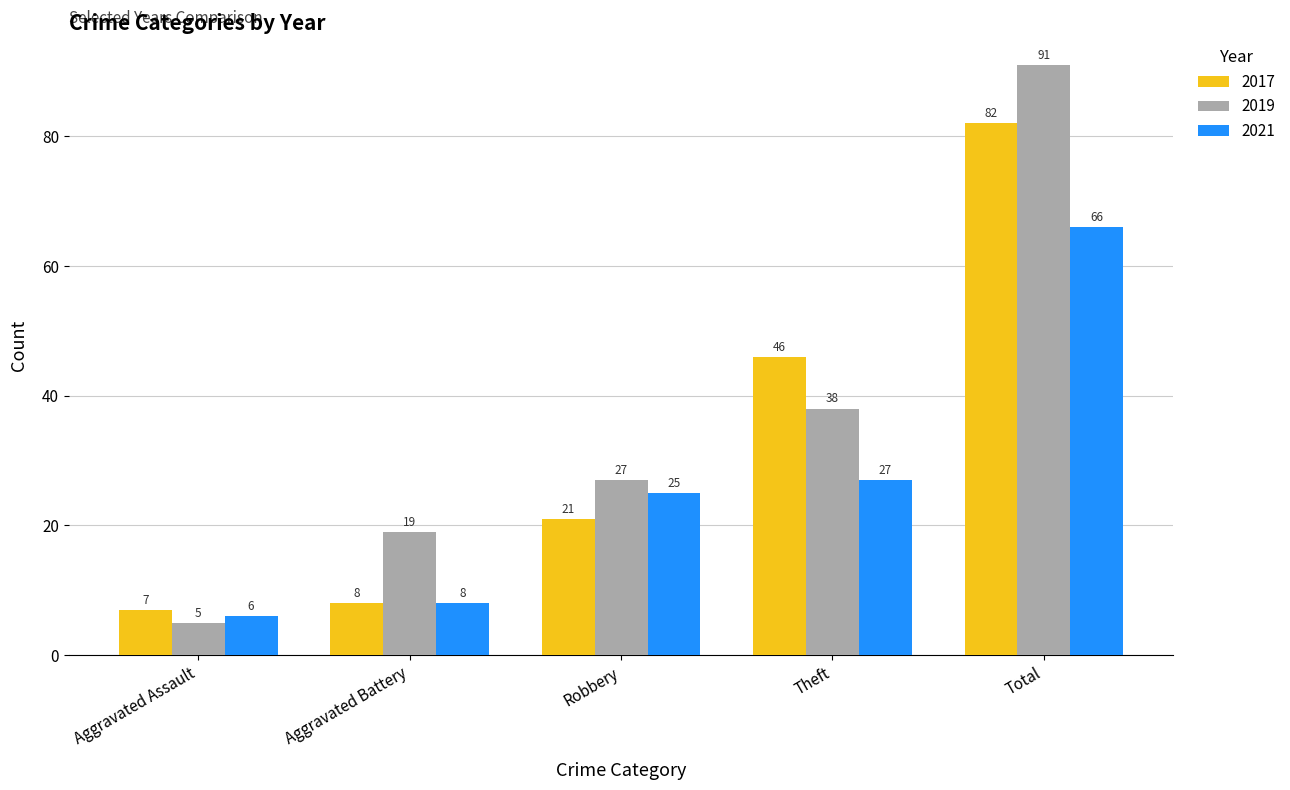

What is the label of the 5th bar from the left?

Total